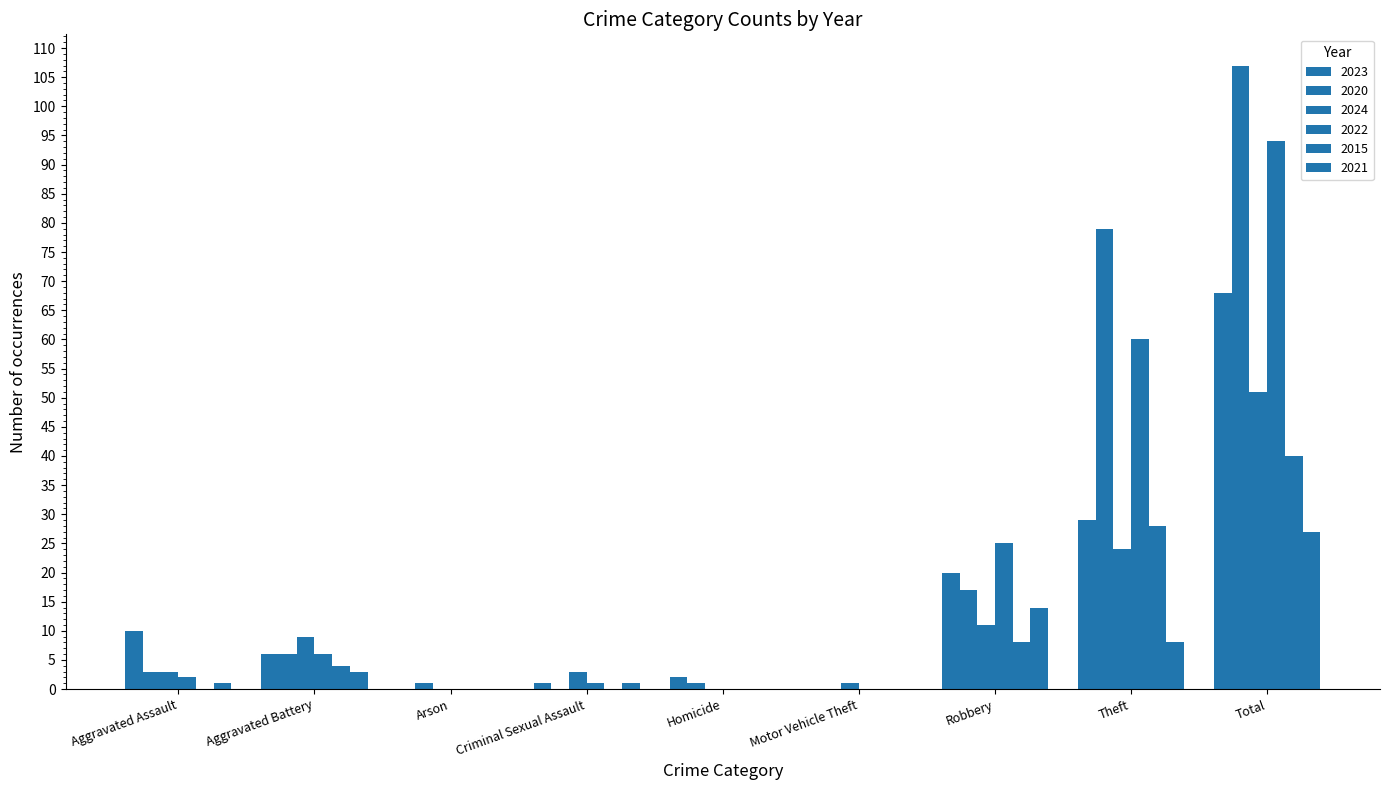

At how many categories does at least one series exceed 2?

6